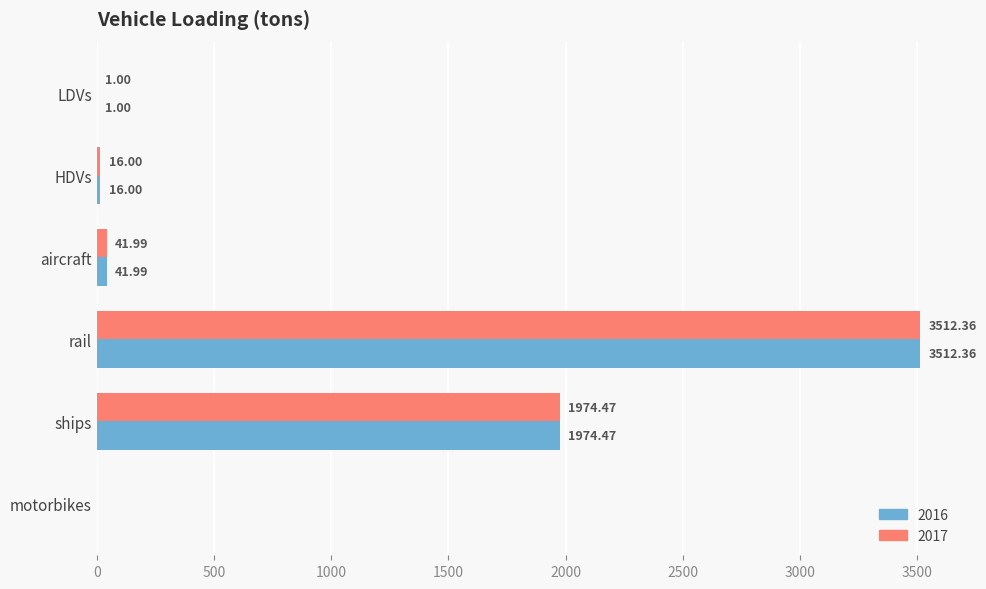

What are all the series names shown in the legend?

2016, 2017